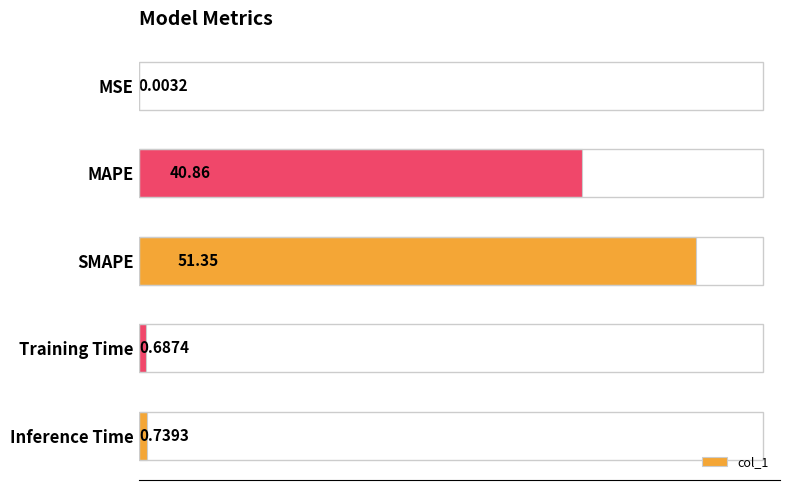

At which category does the chart reach its peak across all series?

SMAPE